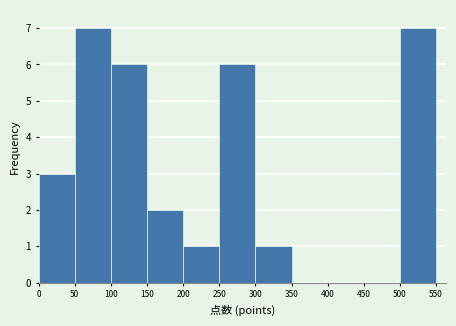

Reading left to right, transcribe this chart: for each bar, give the range it covers on the x-axis and its height. The values are not printed on the chart, so give them approximately, as read against the axis.

0 to 50: 3
50 to 100: 7
100 to 150: 6
150 to 200: 2
200 to 250: 1
250 to 300: 6
300 to 350: 1
350 to 400: 0
400 to 450: 0
450 to 500: 0
500 to 550: 7